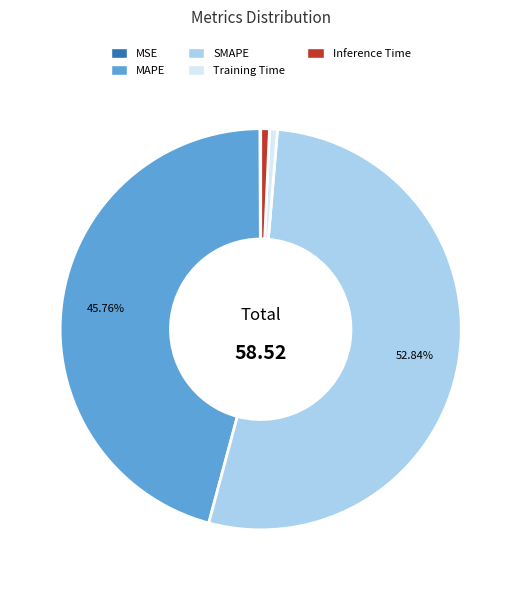

To the nearest percent, what portion does Training Time represent?

1%